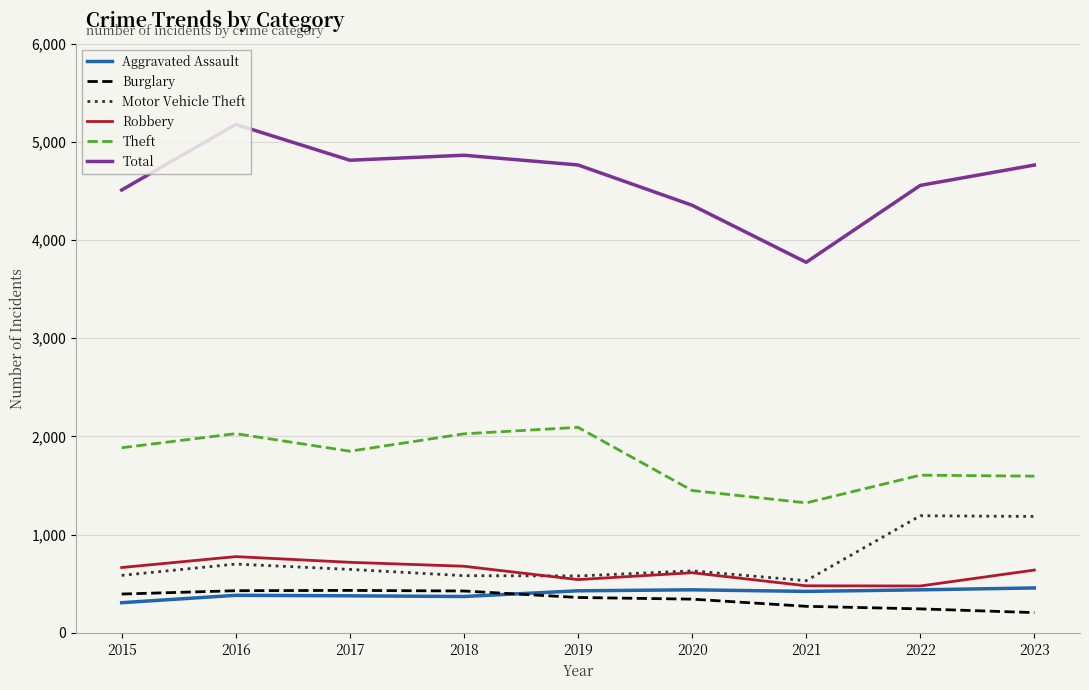

Is this an area chart (filled region under the line)?

No